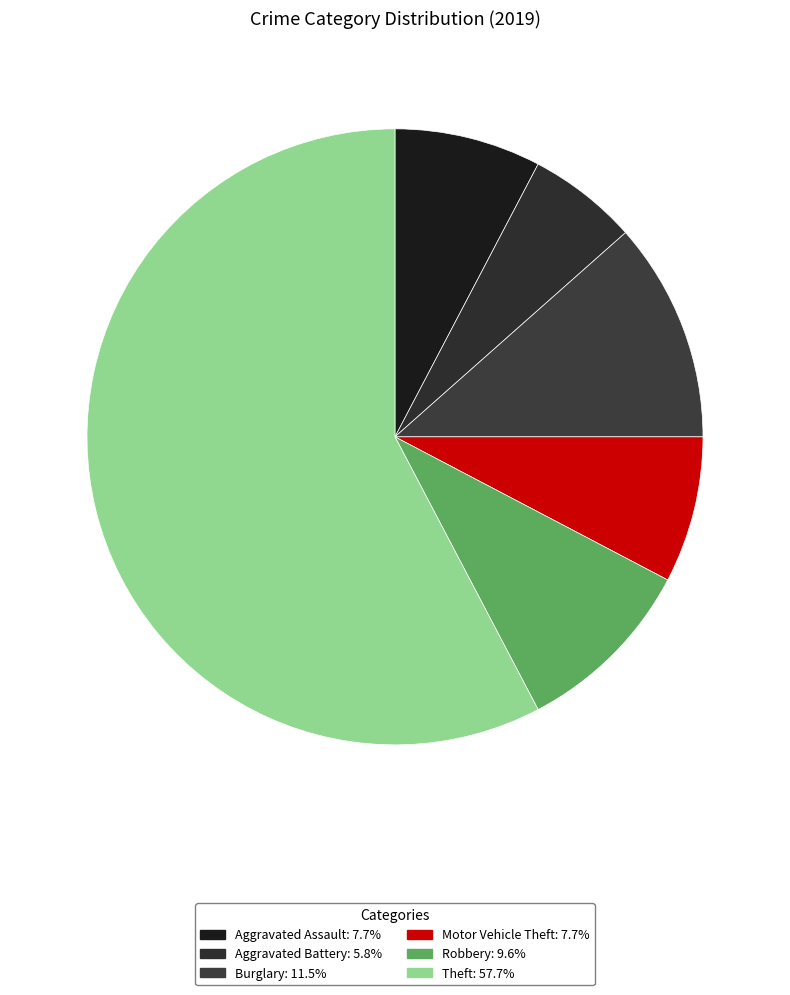

What is the ratio of the value at Burglary to the value at Robbery?

1.2